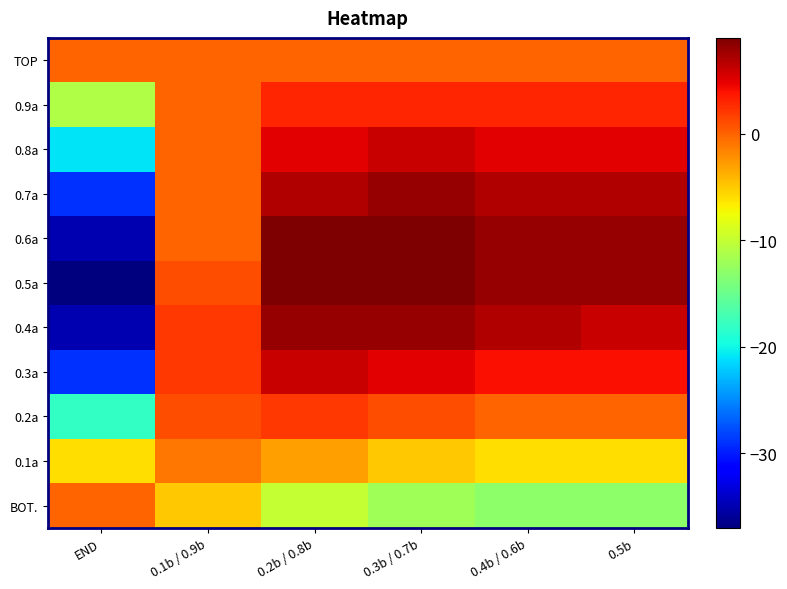

List the series in order of their peak value, lowest first.

0.1a, TOP, BOT., 0.2a, 0.9a, 0.8a, 0.3a, 0.7a, 0.4a, 0.6a, 0.5a